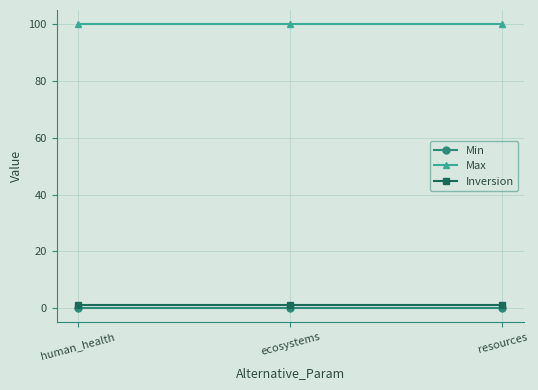

Reading left to right, list all the values displayed in this chart.

Min: 0	0	0
Max: 100	100	100
Inversion: 1	1	1